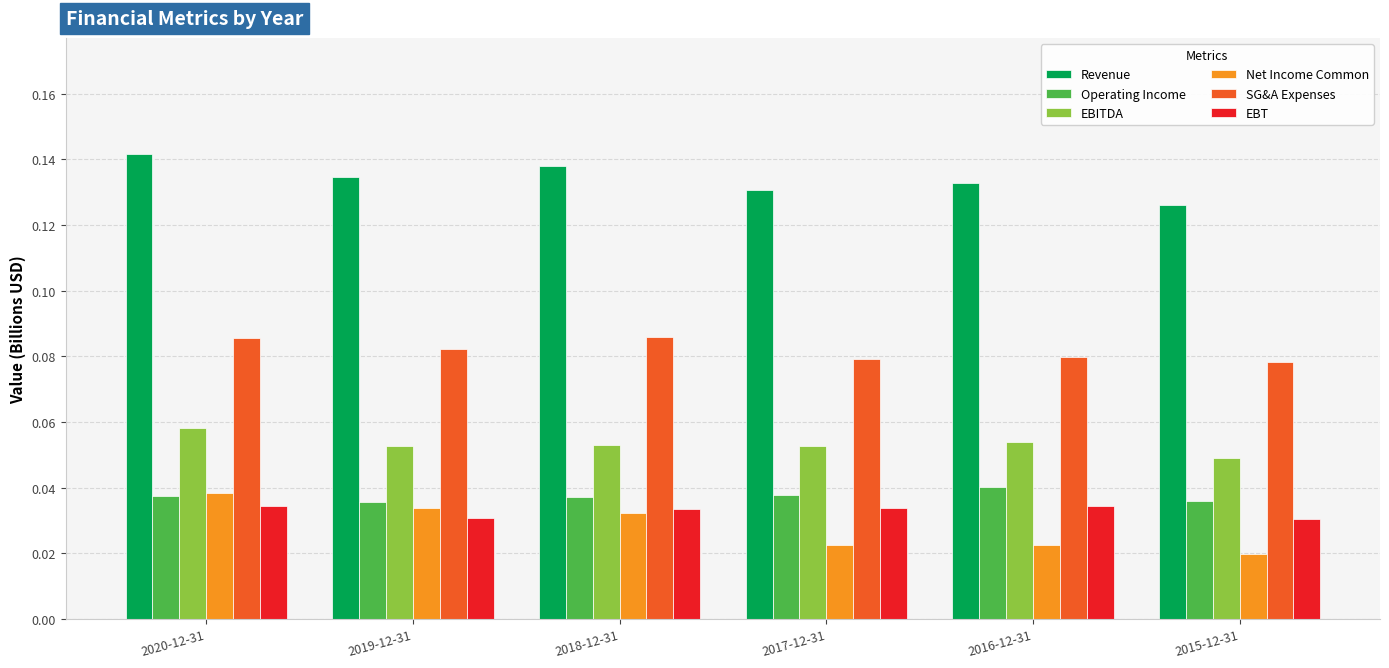

How many distinct data groups are displayed?

6